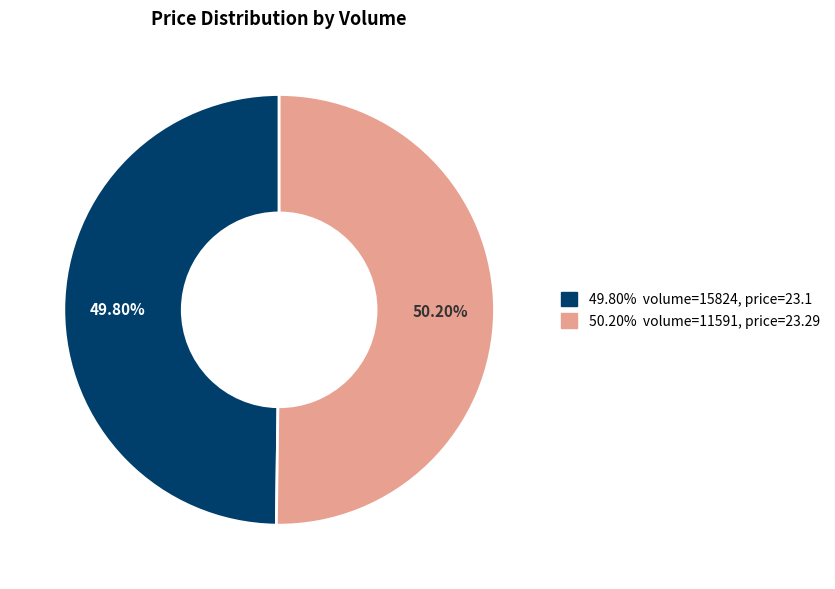

Does any single category account for the majority?

Yes